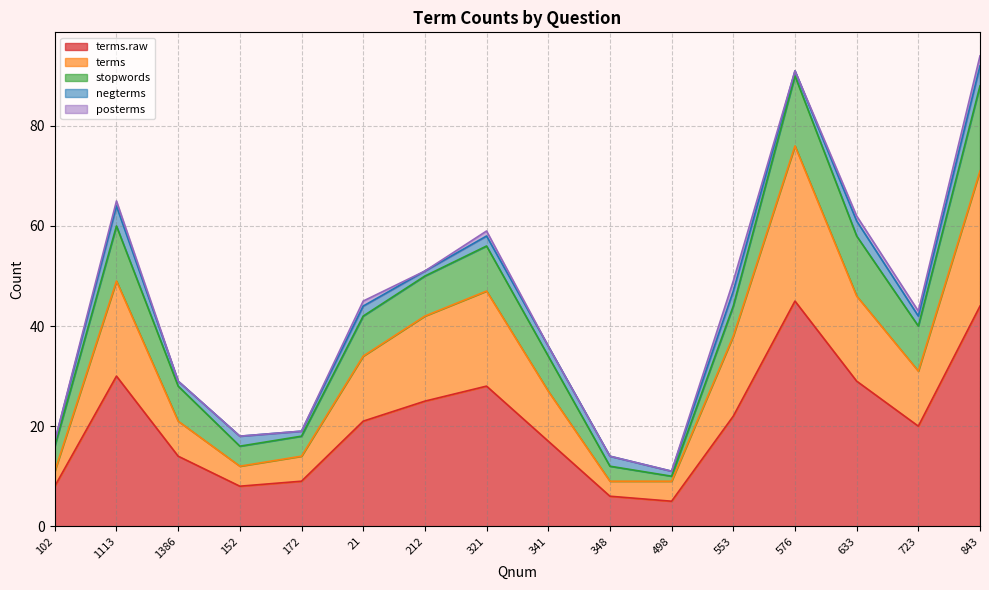

Reading right to left, extract all data points from this chart.

terms.raw: 44	20	29	45	22	5	6	17	28	25	21	9	8	14	30	8
terms: 27	11	17	31	16	4	3	10	19	17	13	5	4	7	19	3
stopwords: 17	9	12	14	6	1	3	7	9	8	8	4	4	7	11	5
negterms: 4	2	3	1	3	1	2	2	2	1	2	1	2	1	4	1
posterms: 2	1	1	0	2	0	0	0	1	0	1	0	0	0	1	0